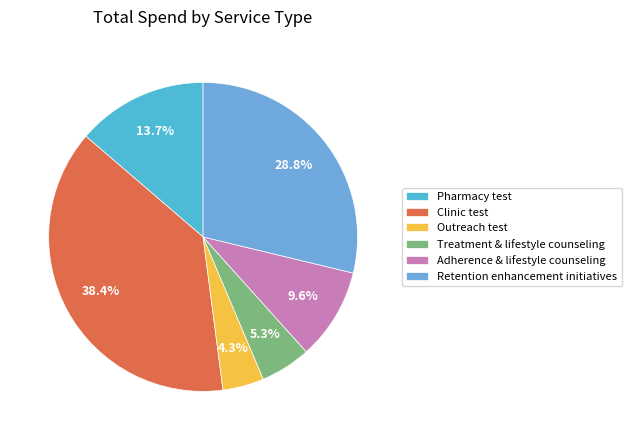

How many segments does this pie chart have?

6